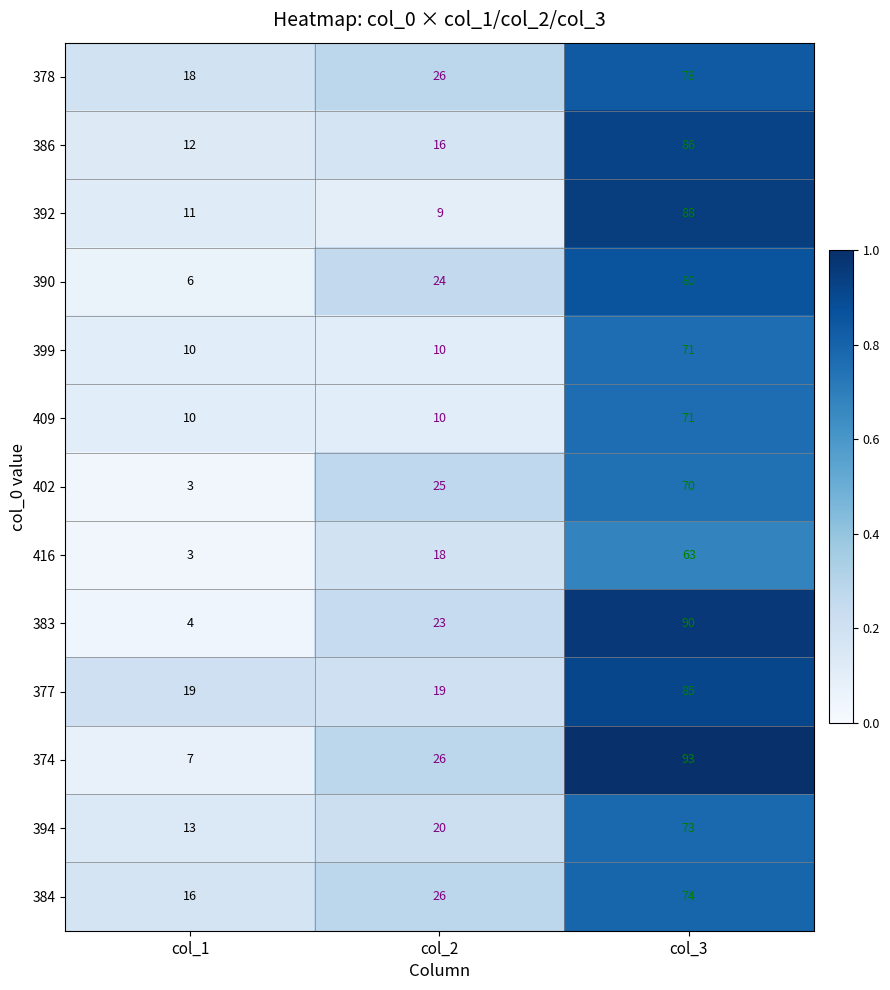

What is the difference between the maximum and minimum values in the 392 series?

79